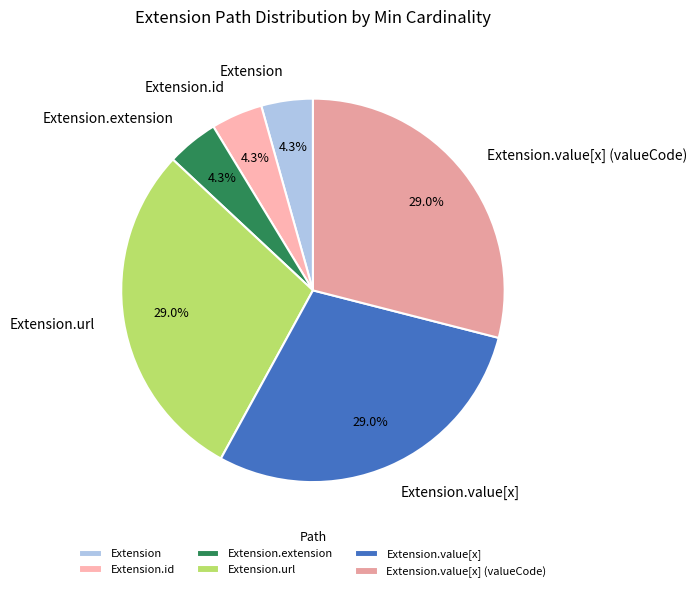

What is the ratio of the value at Extension to the value at Extension.id?

1.0